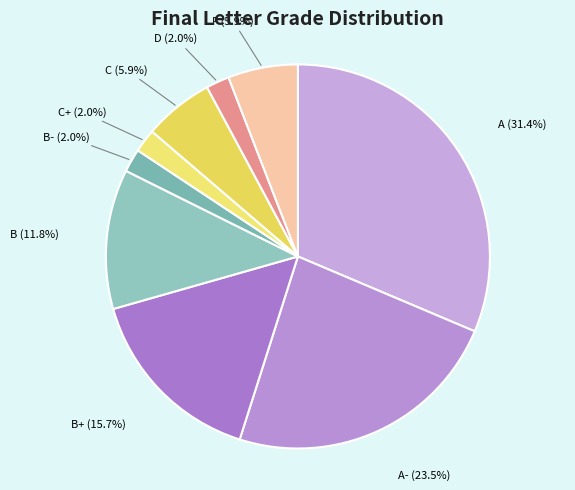

Between D and B, which is larger?

B